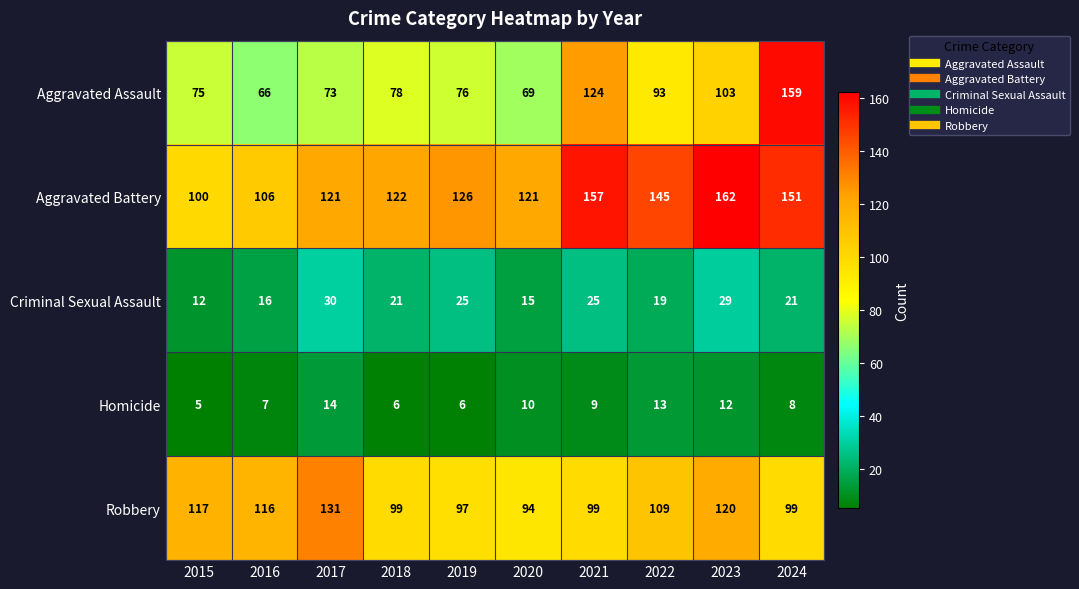

Which label corresponds to the smallest value in the chart?

2015